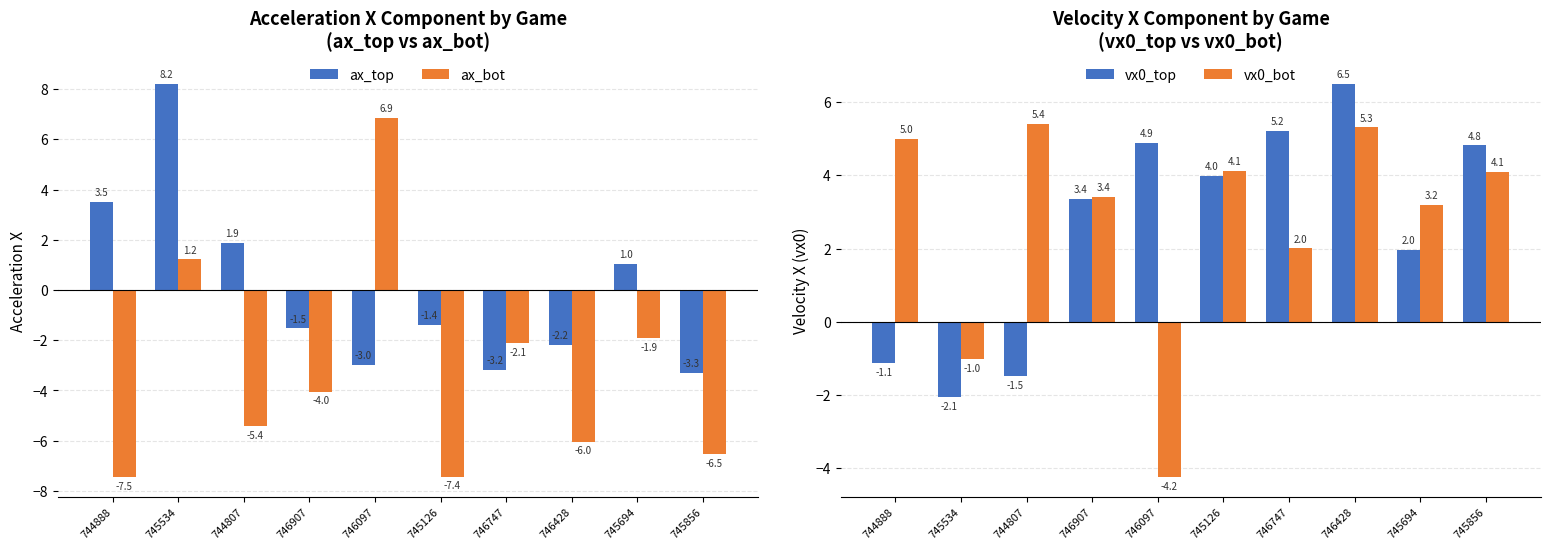

What is the greatest value displayed?

8.2